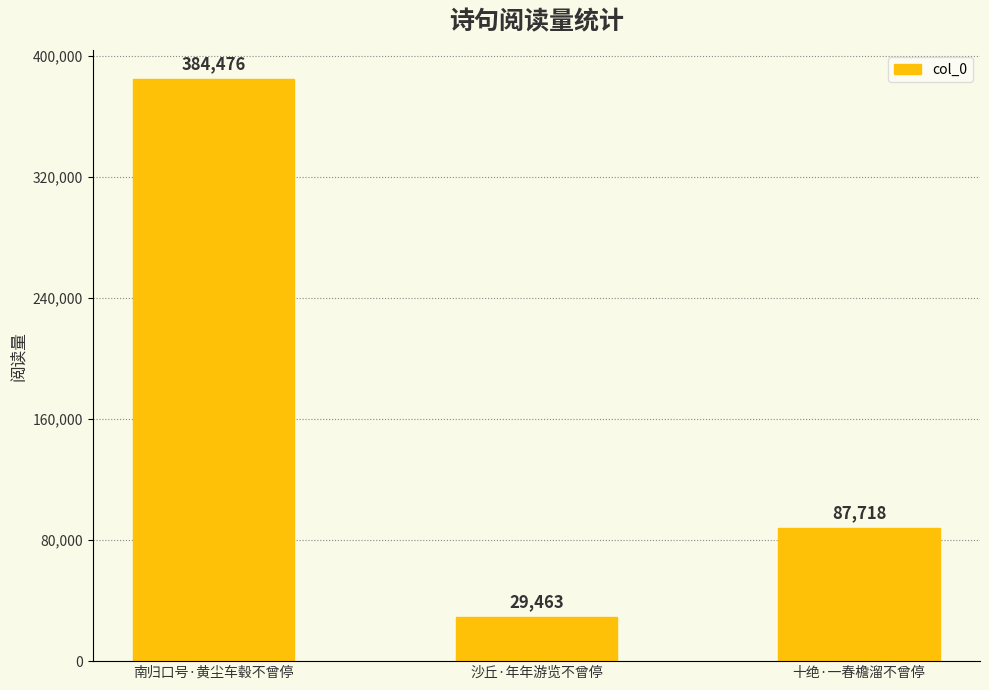

At which label is the value closest to 206969?

十绝·一春檐溜不曾停